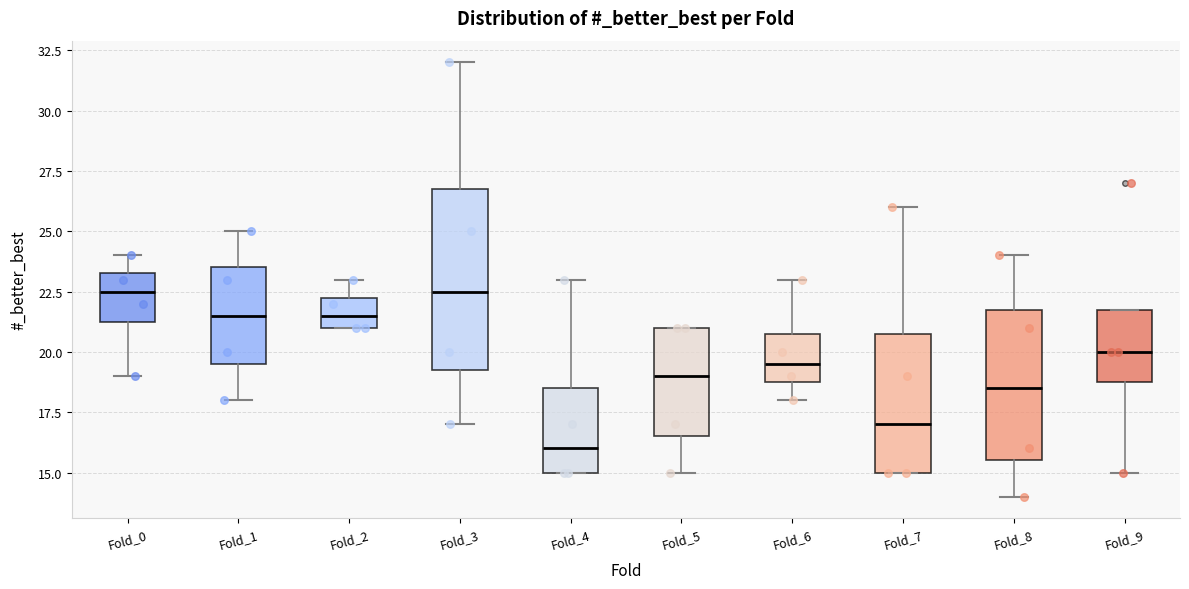

Reading left to right, transcribe this box plot: for each box, give where its median line is, the range the box spans, and where its two whiskers end, as read against the y-axis. The values are not printed on the chart, so give them approximately, as read against the axis.

Fold_0: median 22.5, box 21.5 to 23.5, whiskers 19.0 to 24.0
Fold_1: median 21.5, box 19.5 to 23.5, whiskers 18.0 to 25.0
Fold_2: median 21.5, box 21.0 to 22.5, whiskers 21.0 to 23.0
Fold_3: median 22.5, box 19.5 to 27.0, whiskers 17.0 to 32.0
Fold_4: median 16.0, box 15.0 to 18.5, whiskers 15.0 to 23.0
Fold_5: median 19.0, box 16.5 to 21.0, whiskers 15.0 to 21.0
Fold_6: median 19.5, box 19.0 to 21.0, whiskers 18.0 to 23.0
Fold_7: median 17.0, box 15.0 to 21.0, whiskers 15.0 to 26.0
Fold_8: median 18.5, box 15.5 to 22.0, whiskers 14.0 to 24.0
Fold_9: median 20.0, box 19.0 to 22.0, whiskers 15.0 to 22.0